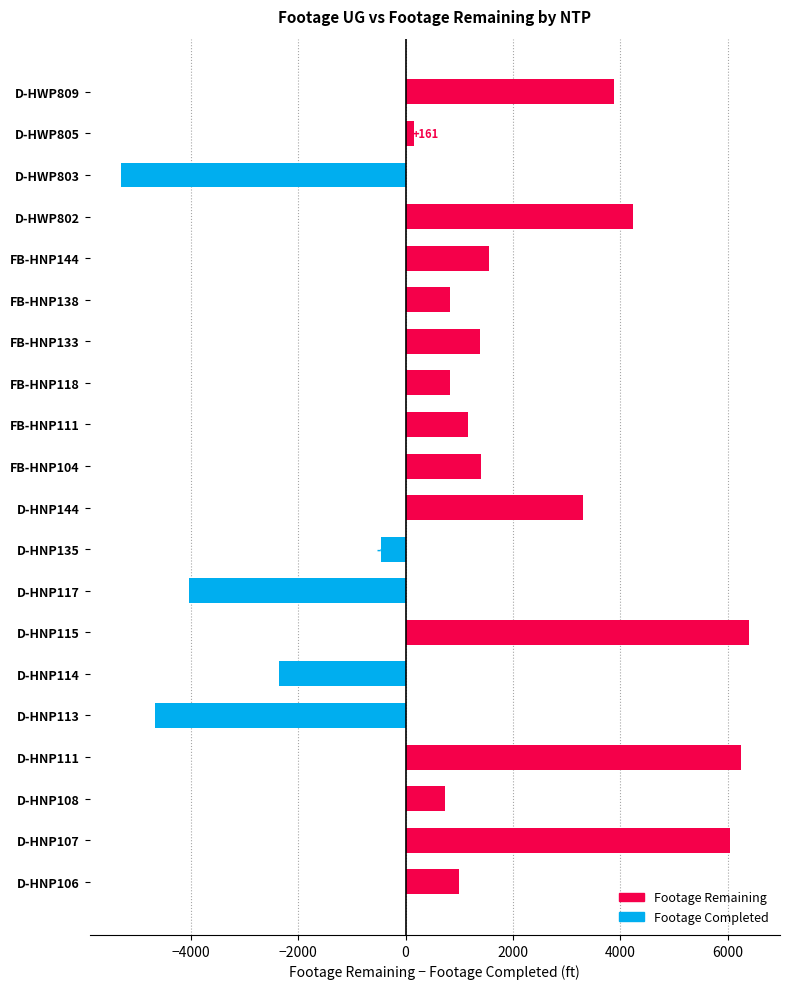

True or false: the data shows 2838 at D-HWP802.

False